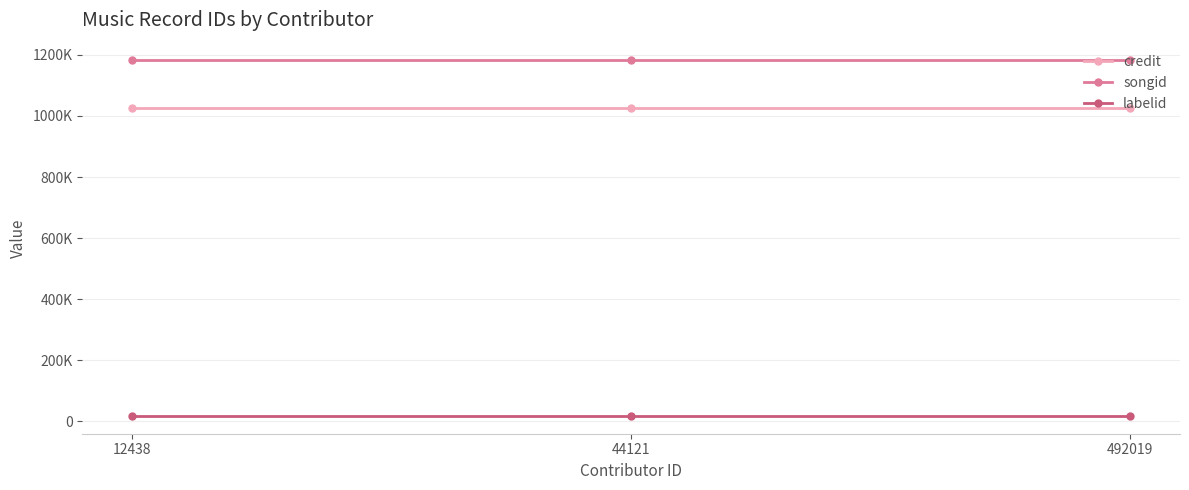

True or false: labelid has a value of 17730 at 492019.

True